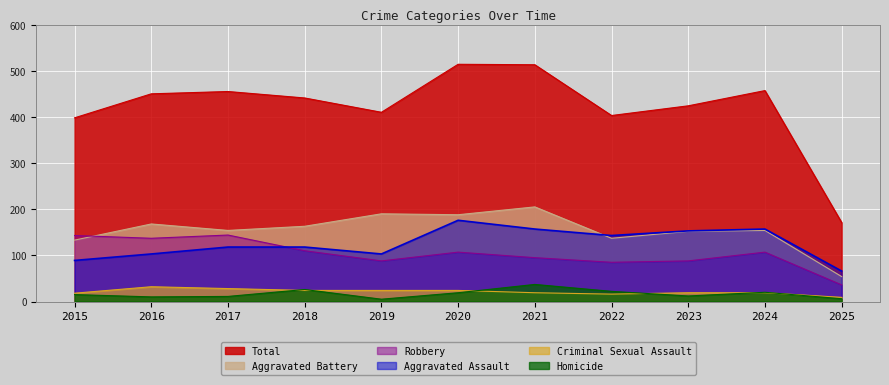

At how many categories does at least one series exceed 43?

11